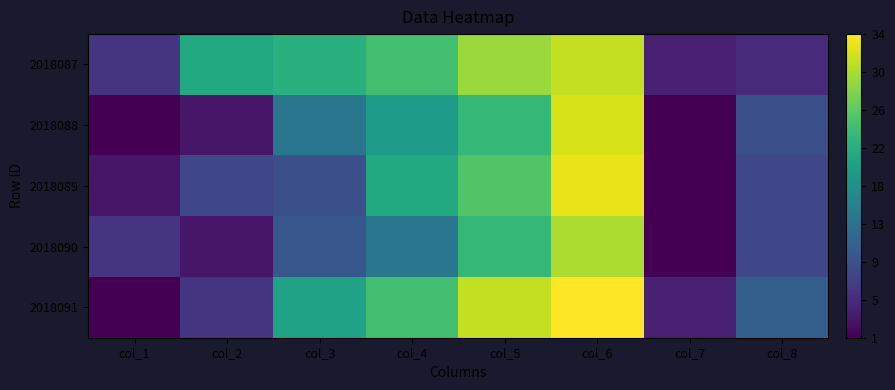

Rank the series by their maximum value, from highest to lowest.

2018091, 2018089, 2018088, 2018087, 2018090